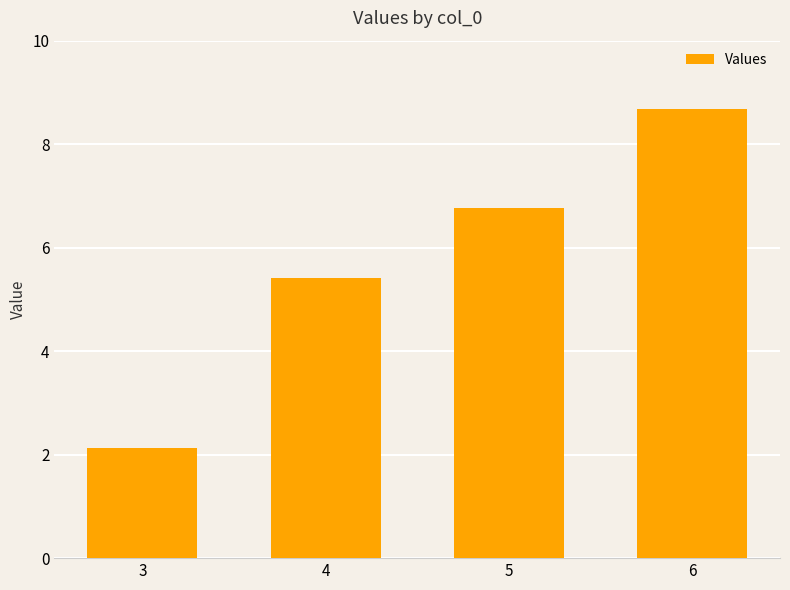

What is the ratio of the value at 4 to the value at 5?

0.8